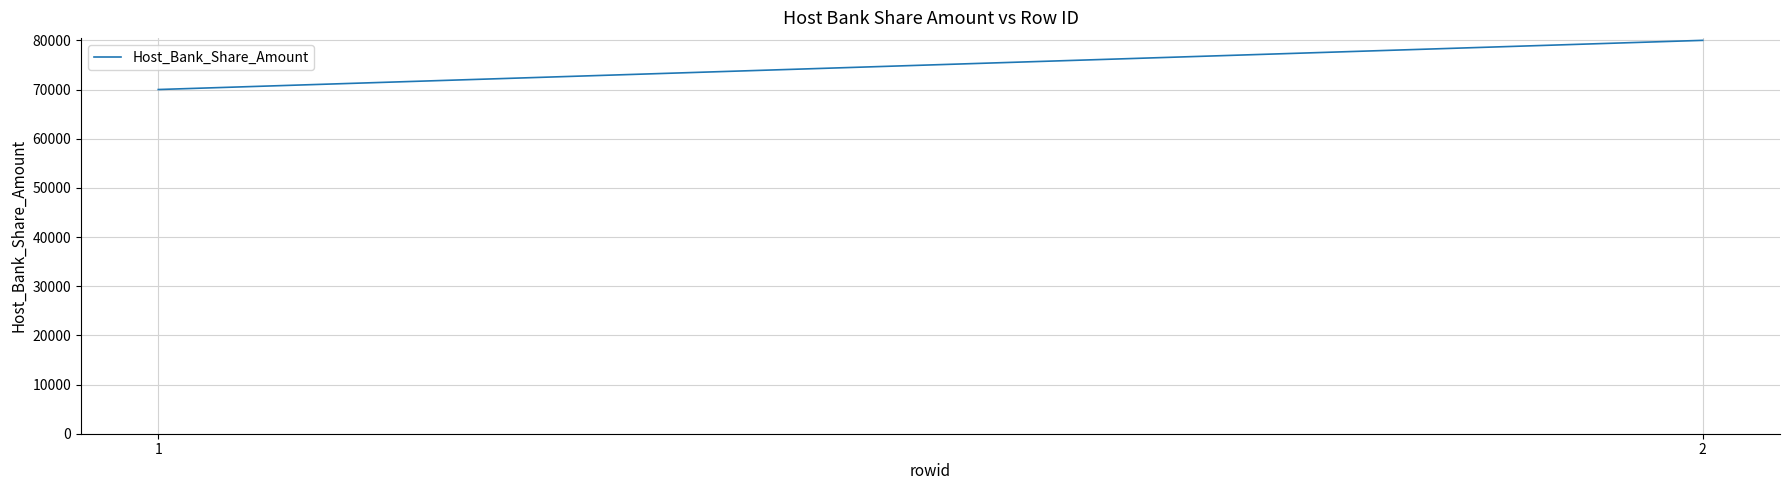

What is the difference between the values at 2 and 1?

10000